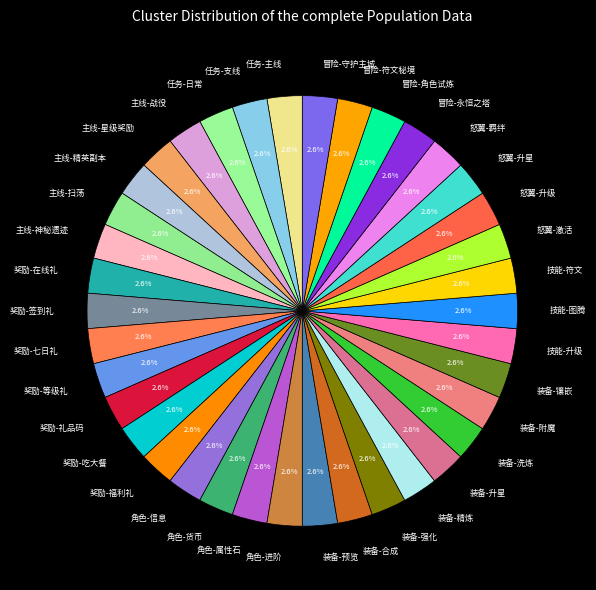

Count the number of slices in the pie.

38